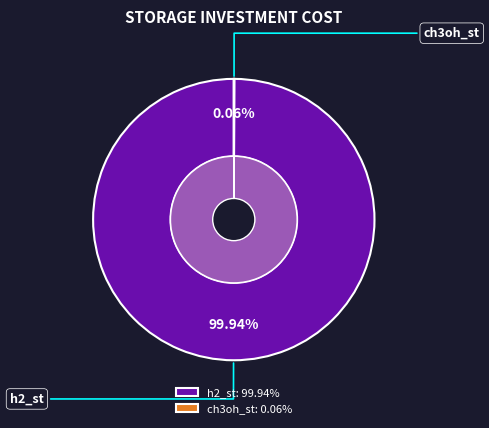

What percentage do h2_st and ch3oh_st together represent?

100.0%